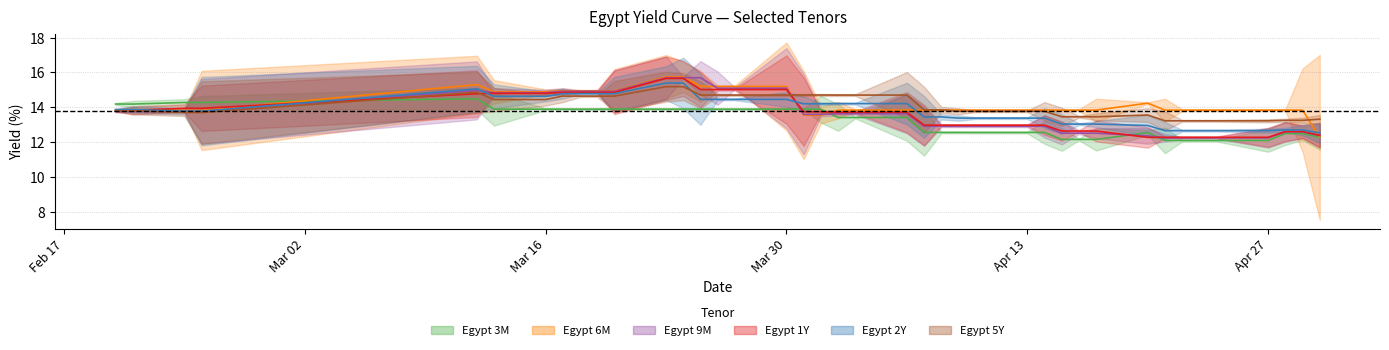

Where is the first local maximum for Egypt 2Y?

2020-03-12